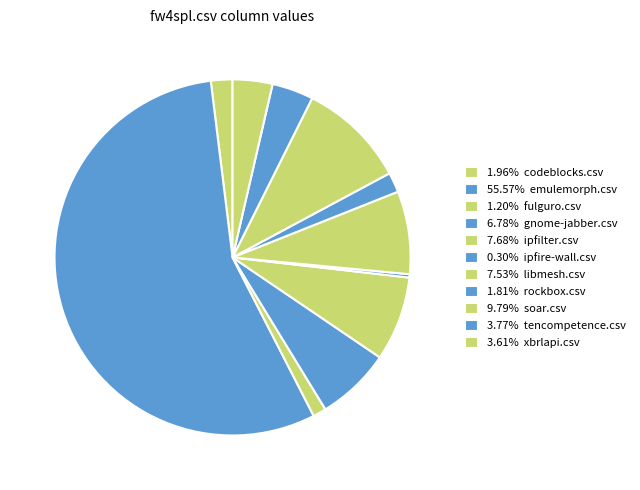

Count the number of slices in the pie.

11